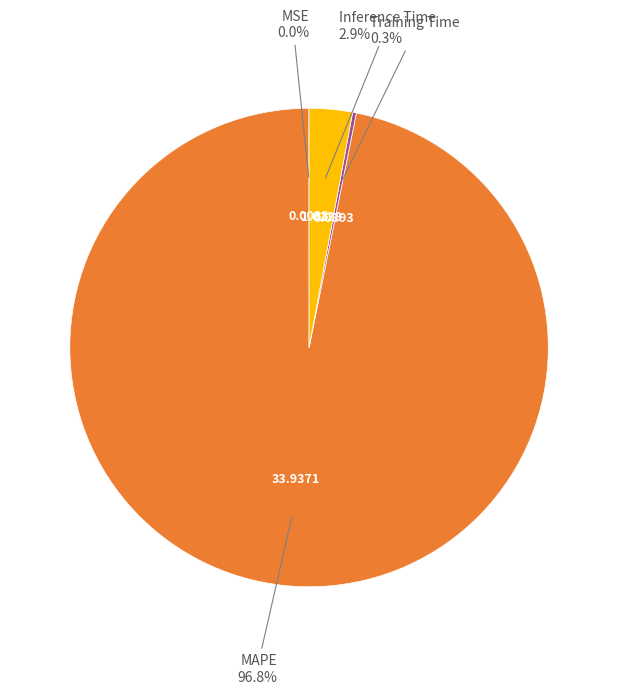

Does any single category account for the majority?

Yes